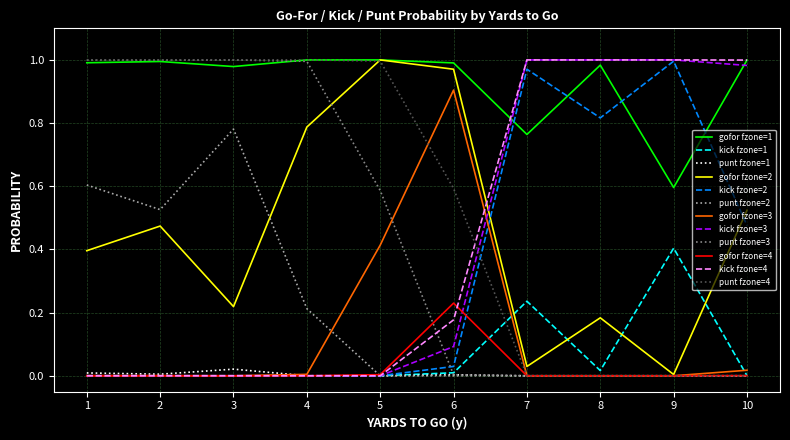

Which series has the largest total across all categories?

gofor fzone=1